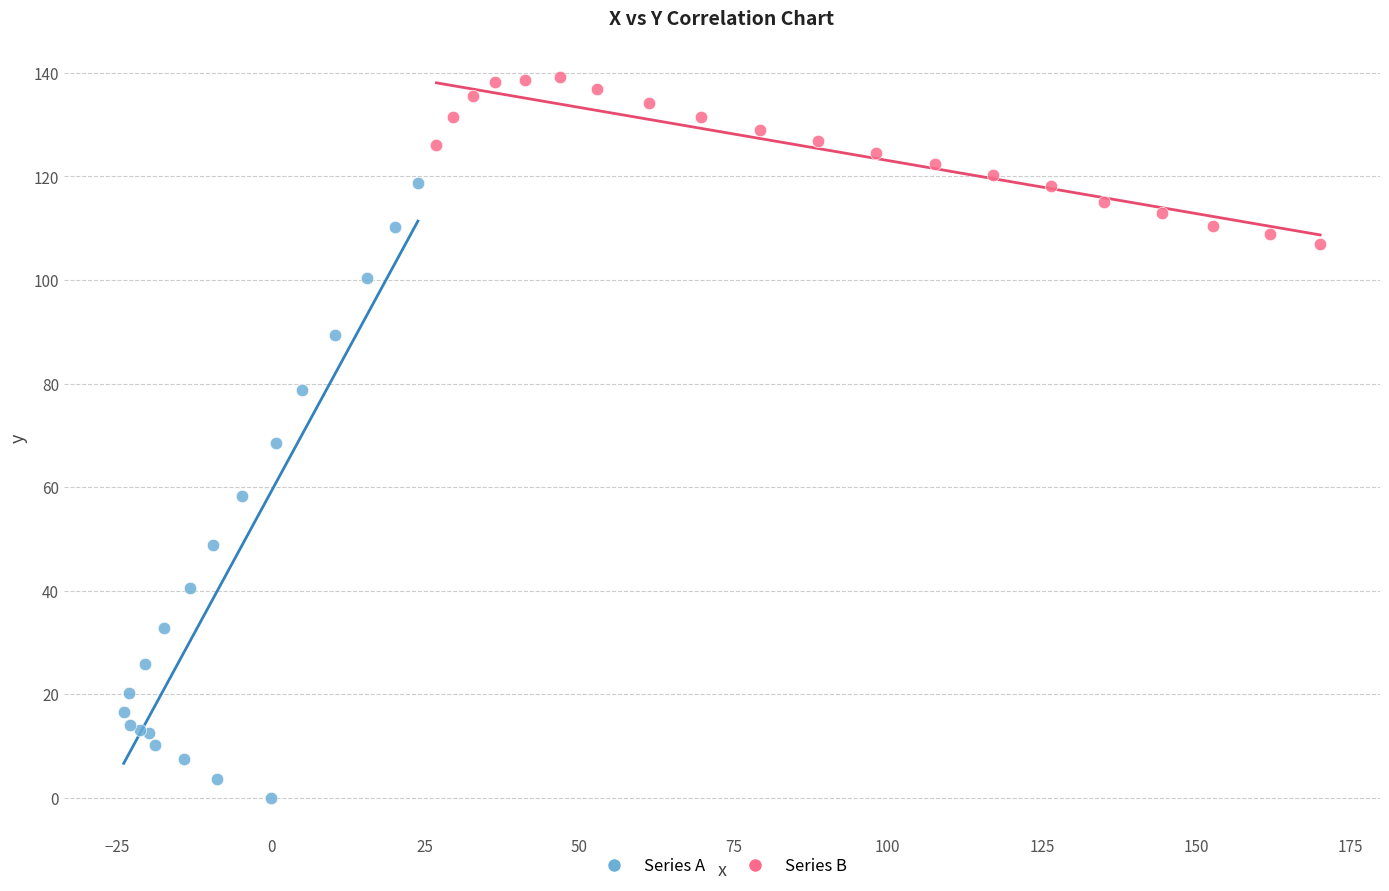

Which series contains the highest Y value?

Series B